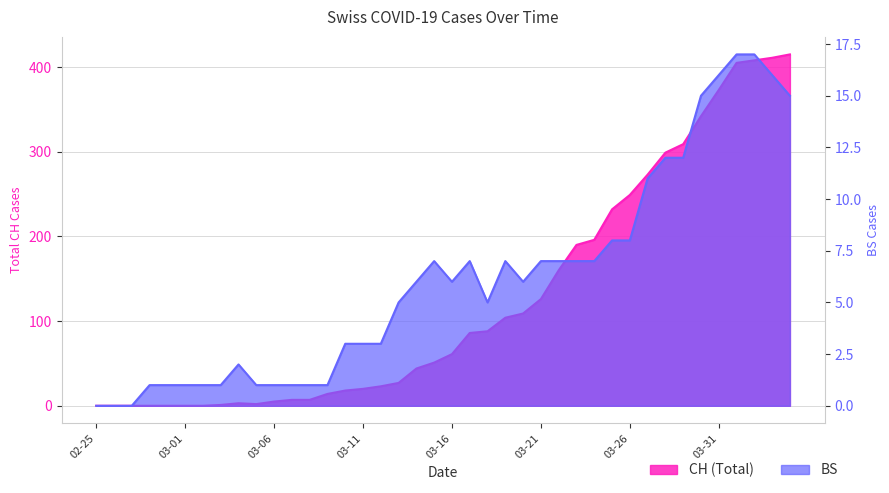

Reading right to left, extract all data points from this chart.

CH: 415	411	408	405	373	342	309	299	273	249	232	196	190	160	126	109	104	88	86	61	51	44	27	23	20	18	14	7	7	5	2	3	1	0	0	0	0	0	0	0
BS: 15	16	17	17	16	15	12	12	11	8	8	7	7	7	7	6	7	5	7	6	7	6	5	3	3	3	1	1	1	1	1	2	1	1	1	1	1	0	0	0